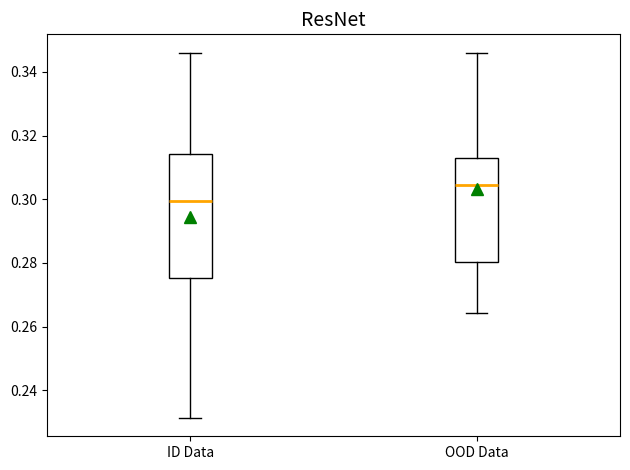

Where is the upper edge of the box for ID Data on the y-axis? The values are not printed on the chart, so give them approximately, as read against the axis.

0.314